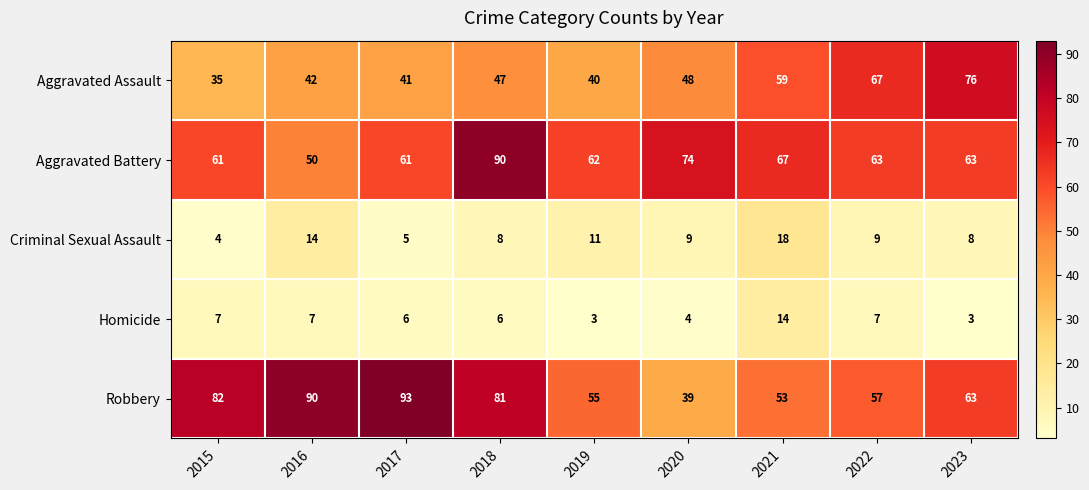

At which category does the chart reach its peak across all series?

2017